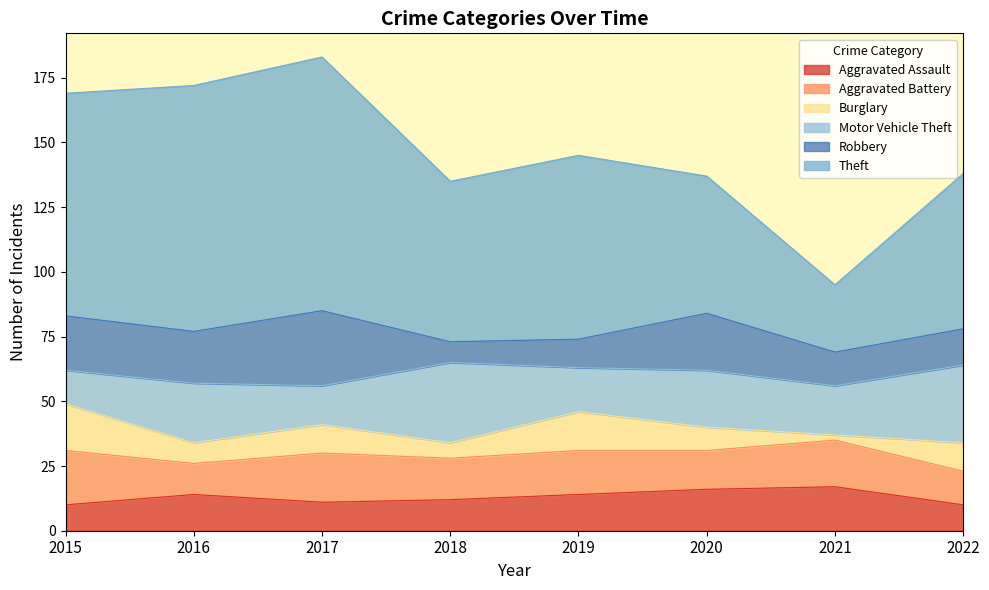

What is the average value of the Aggravated Battery series?

16